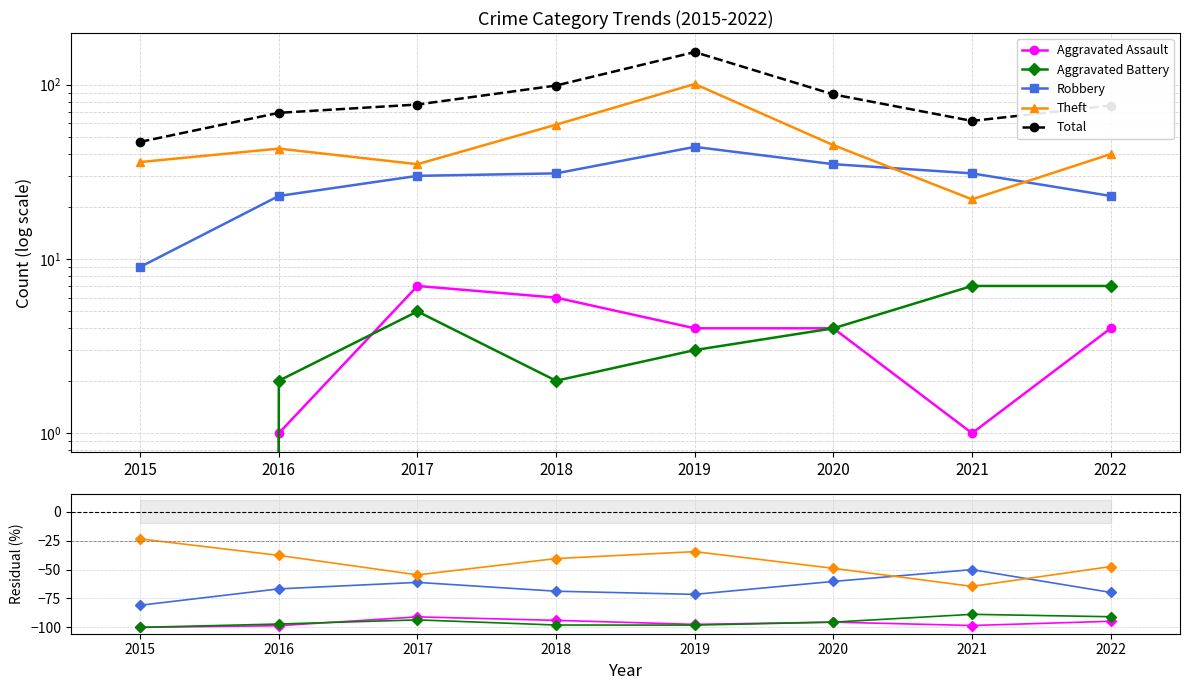

How many series are shown in this chart?

5